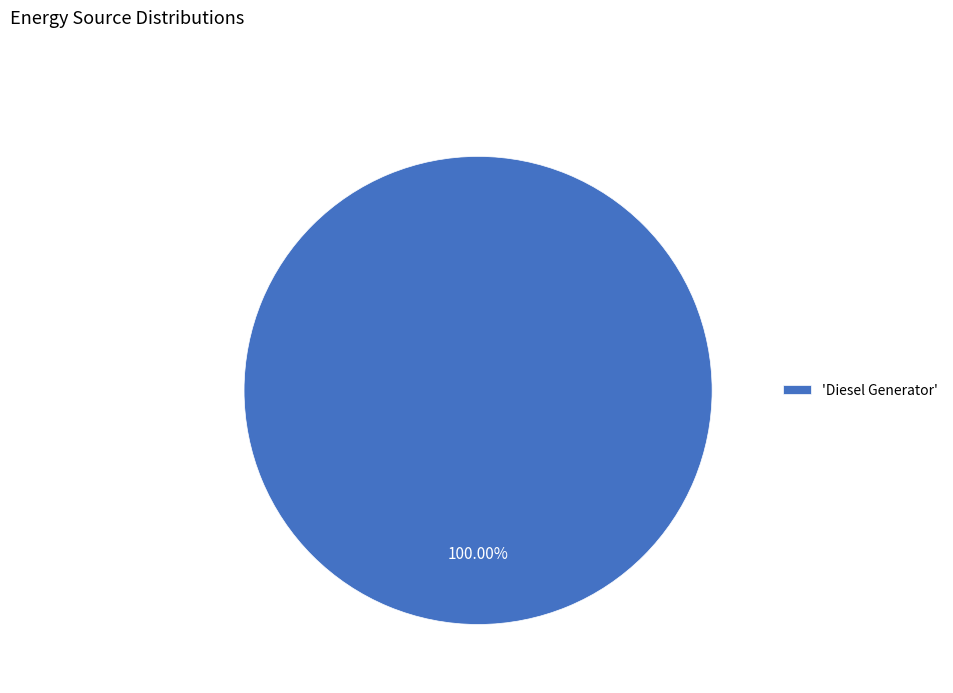

Rank the categories by value from lowest to highest.

'Diesel Generator'